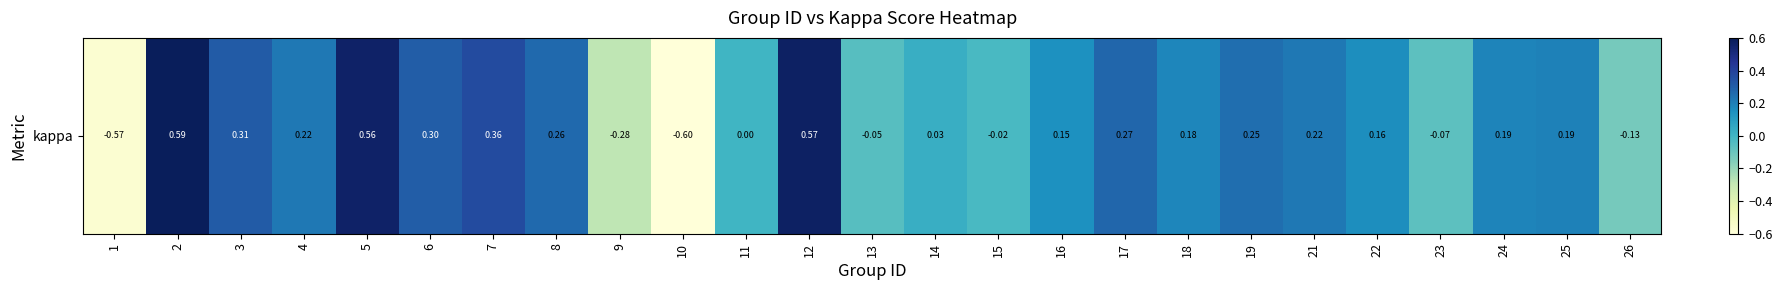

Rank the categories by value from lowest to highest.

10, 1, 9, 26, 23, 13, 15, 11, 14, 16, 22, 18, 24, 25, 4, 21, 19, 8, 17, 6, 3, 7, 5, 12, 2